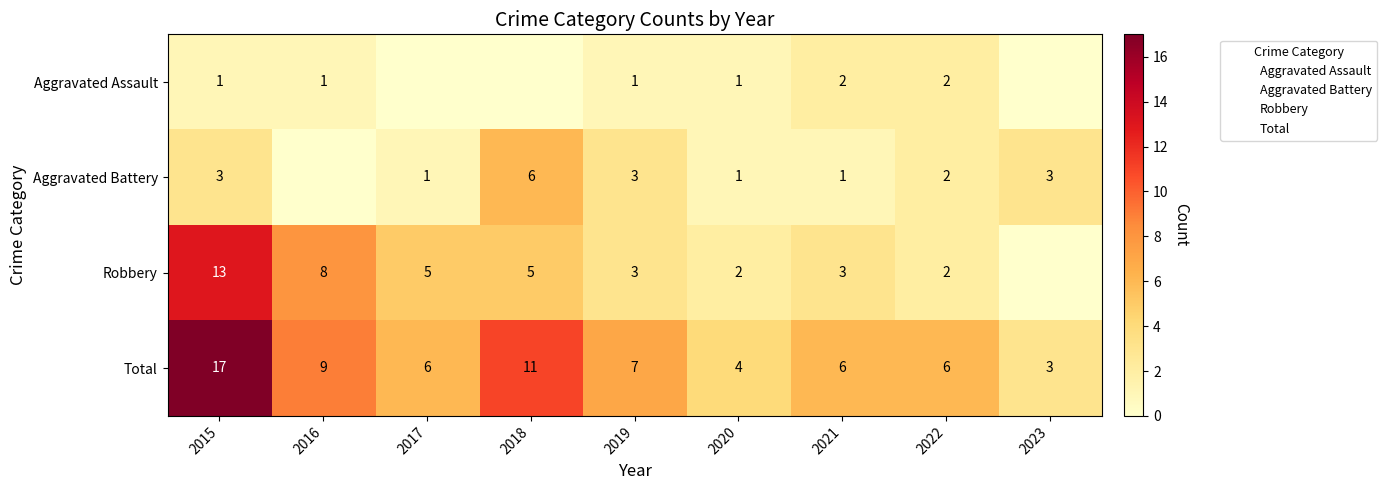

What is the total value across all series at 2015?

34